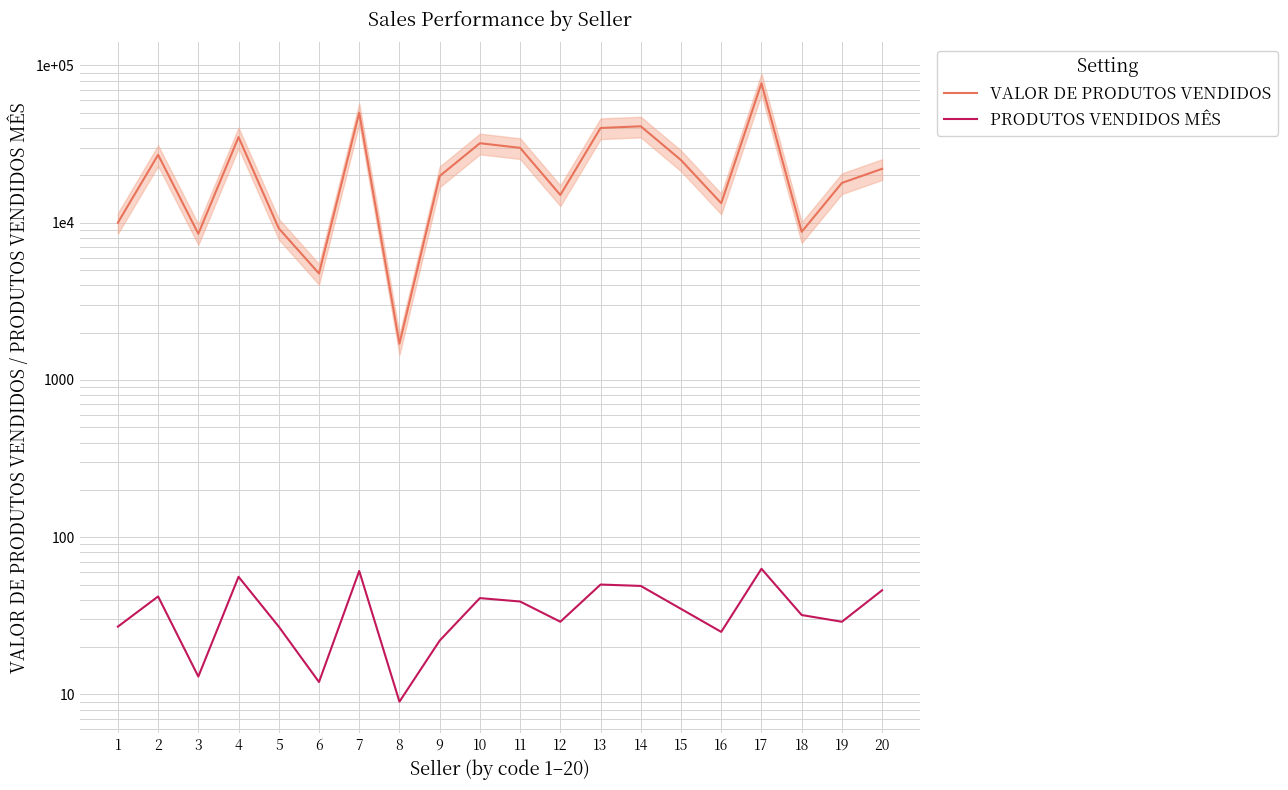

What is the sum of the VALOR DE PRODUTOS VENDIDOS values at 1 and 11?

39900